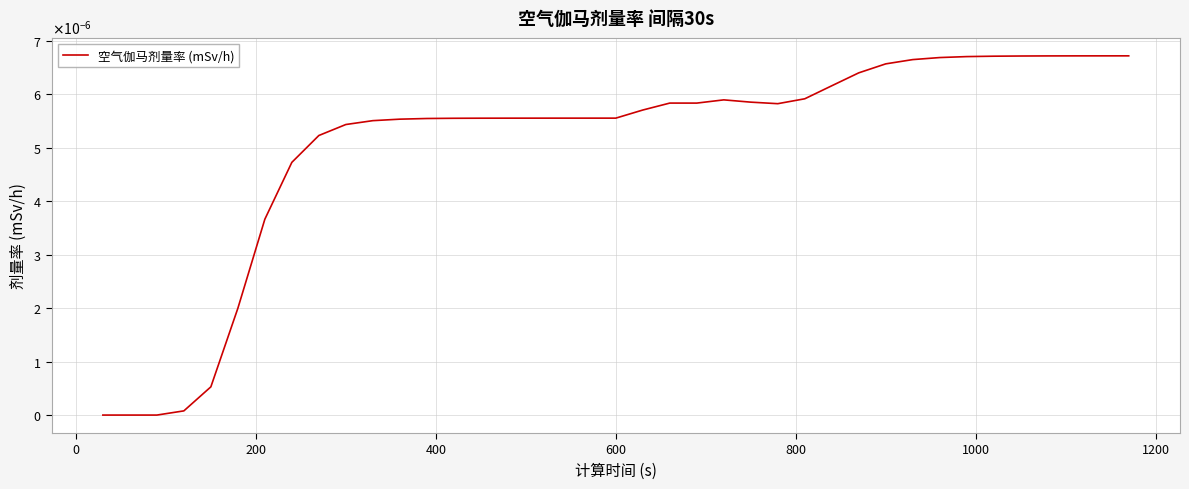

Does the chart display data point markers on the line(s)?

No